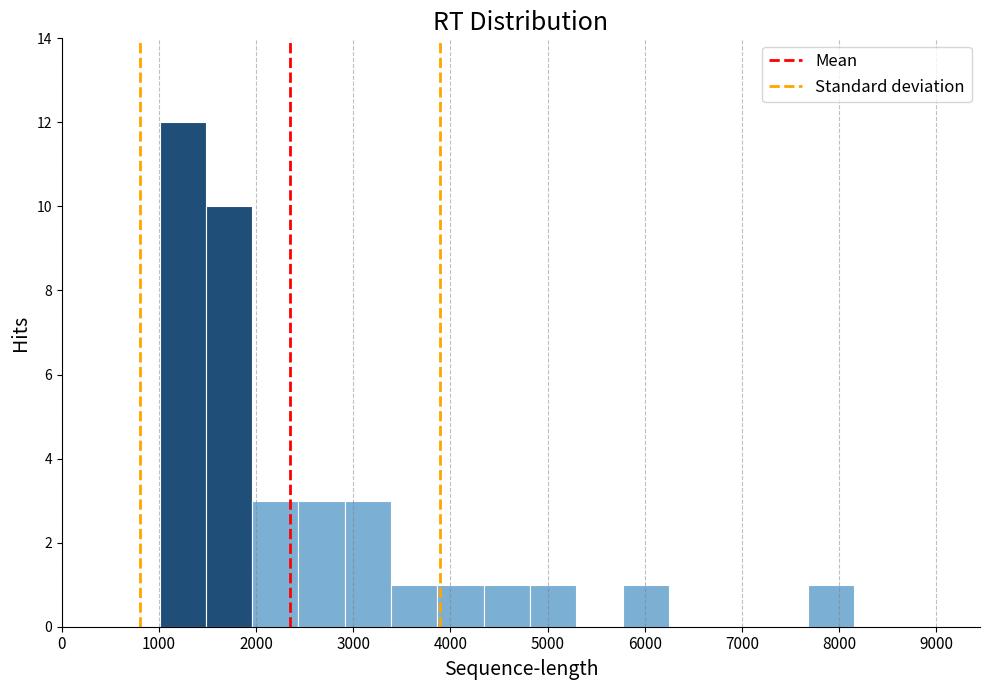

Reading left to right, list every bar in this chart as the range it spans on the x-axis followed by its height. Neither the bar edges nor the heights are printed on the chart, so give them approximately, as read against the axes.

1000 to 1500: 12
1500 to 2000: 10
2000 to 2400: 3
2400 to 2900: 3
2900 to 3400: 3
3400 to 3900: 1
3900 to 4300: 1
4300 to 4800: 1
4800 to 5300: 1
5300 to 5800: 0
5800 to 6200: 1
6200 to 6700: 0
6700 to 7200: 0
7200 to 7700: 0
7700 to 8200: 1